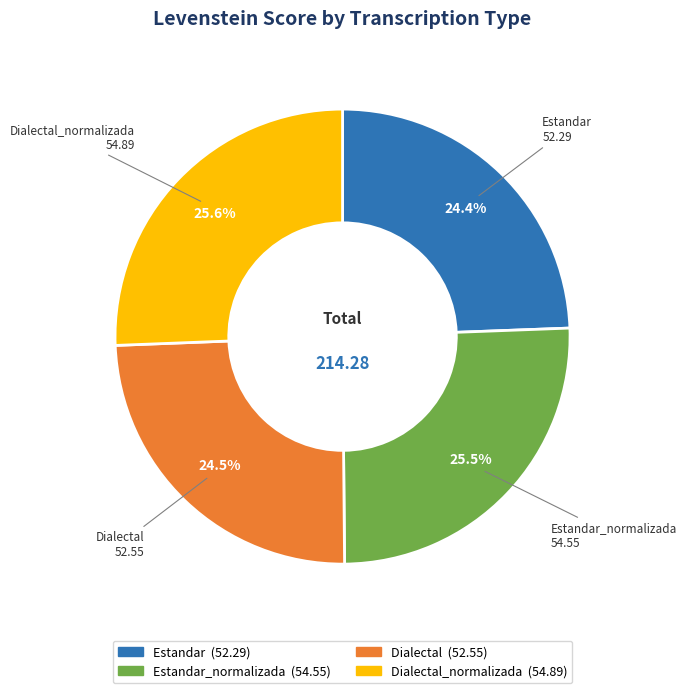

Does any single category account for the majority?

No